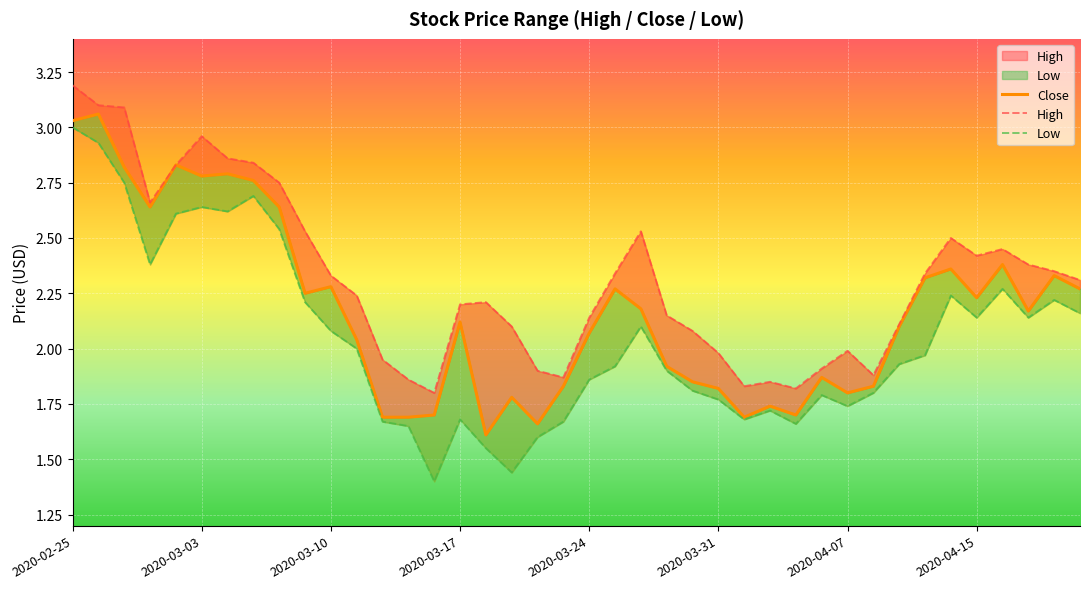

True or false: Close and Low cross at least once.

False